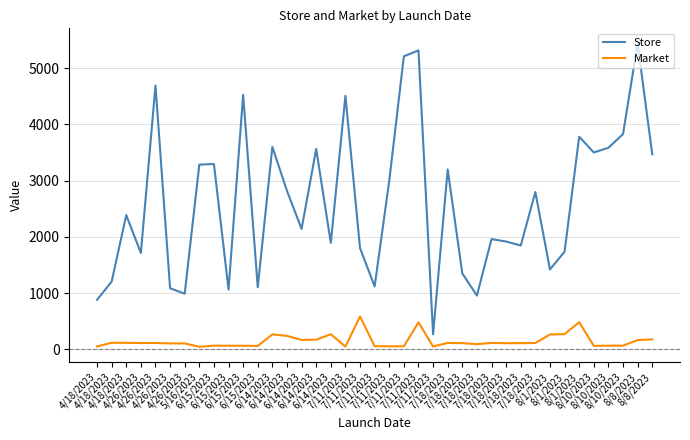

What are all the series names shown in the legend?

Store, Market